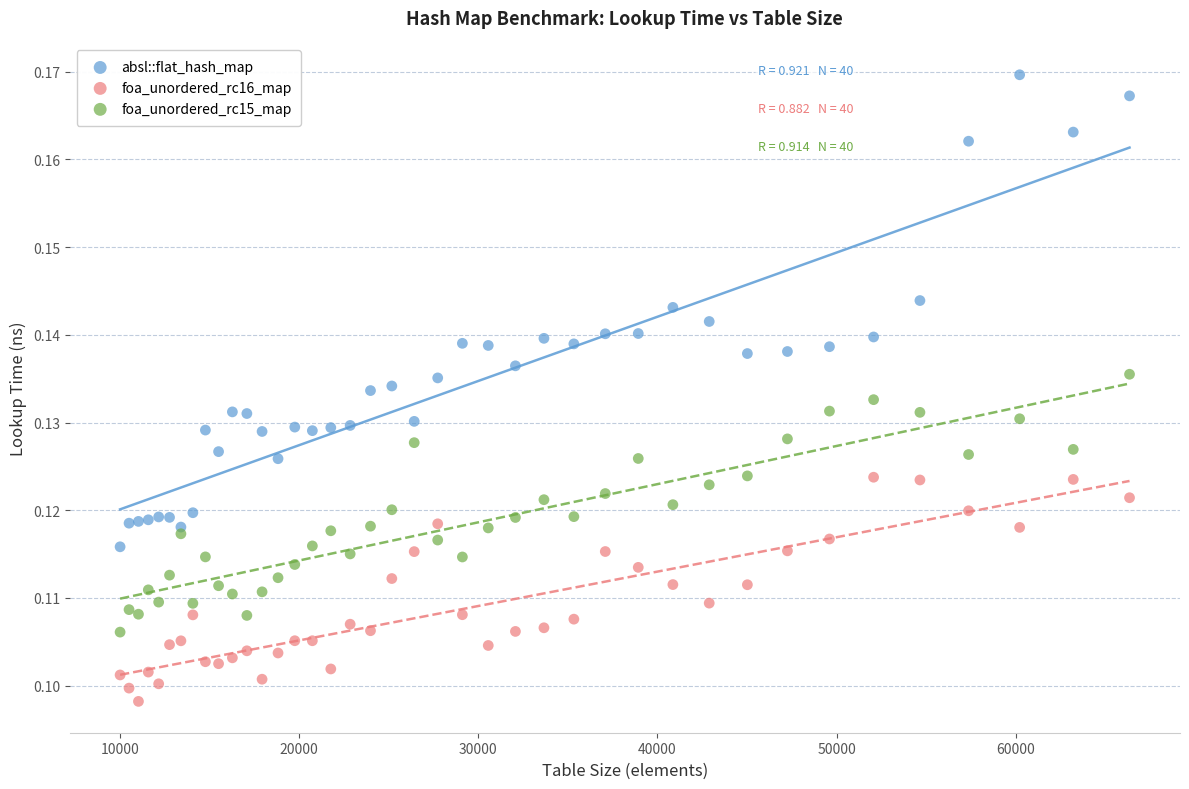

Which series reaches the maximum Y coordinate?

absl::flat_hash_map